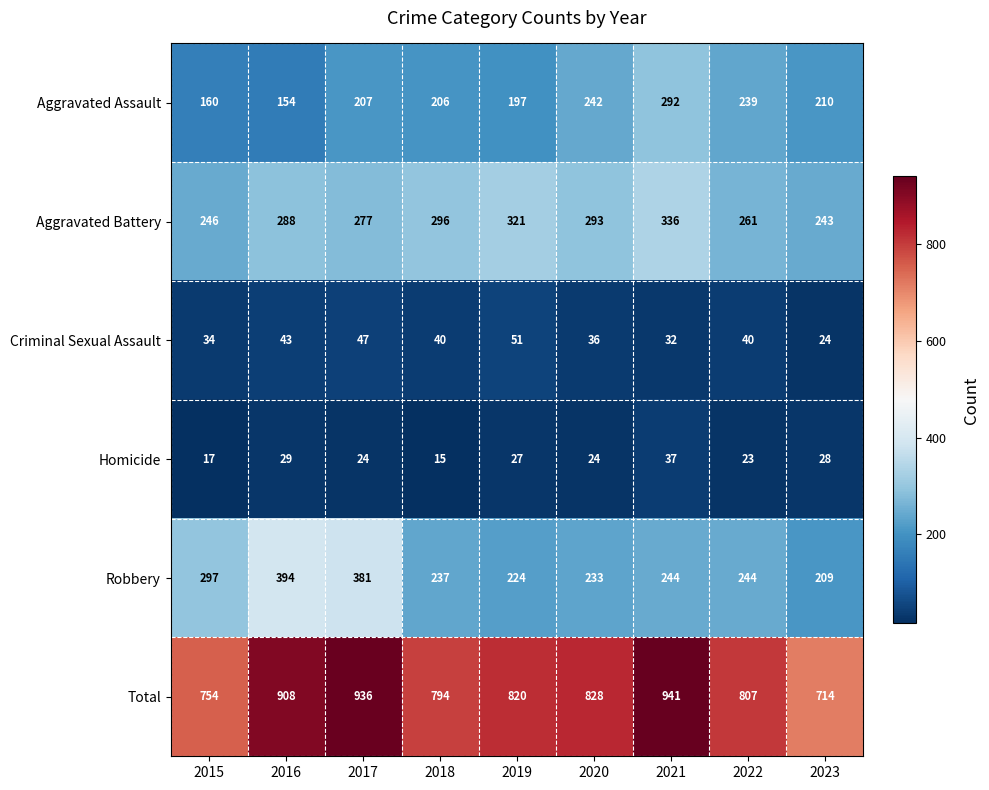

What is the greatest value displayed?

941